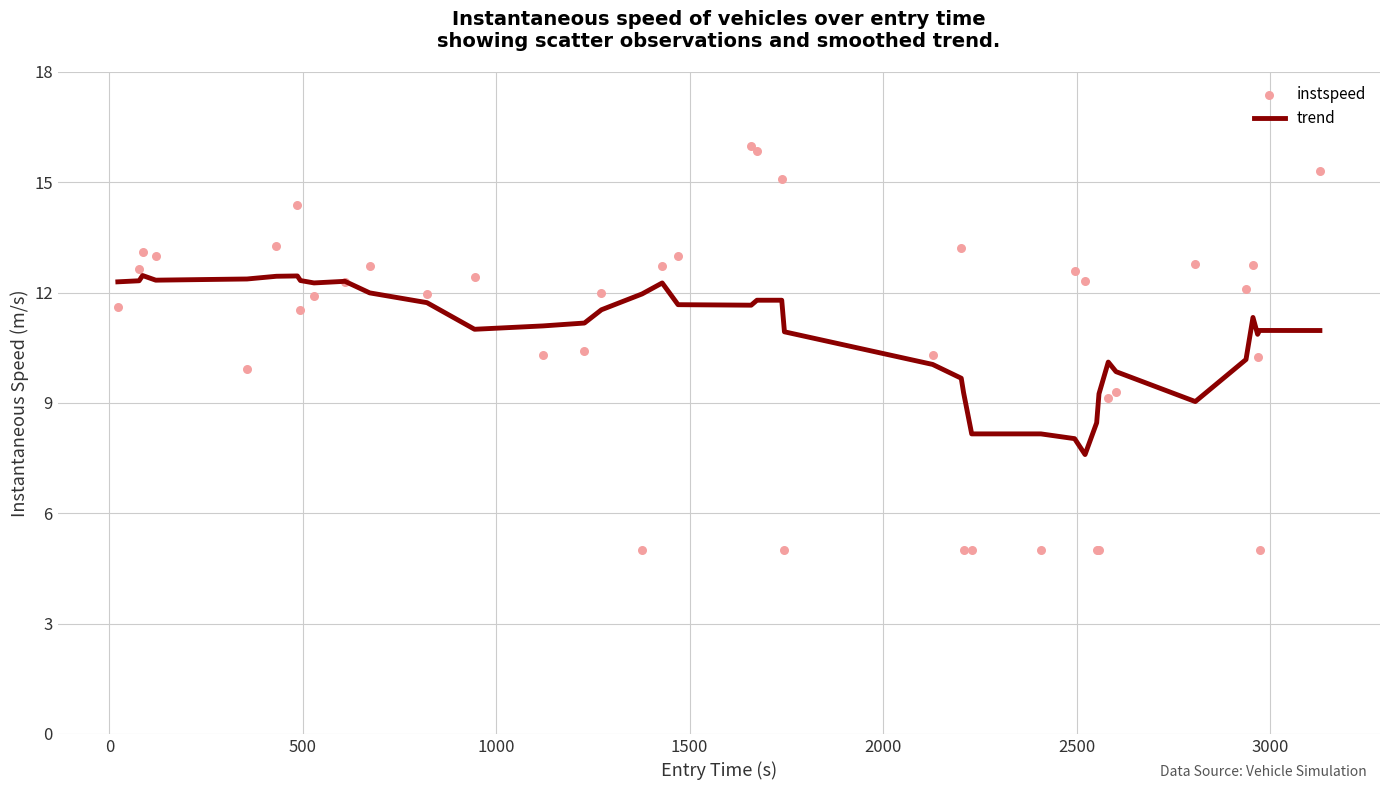

Which series reaches the minimum Y coordinate?

instspeed